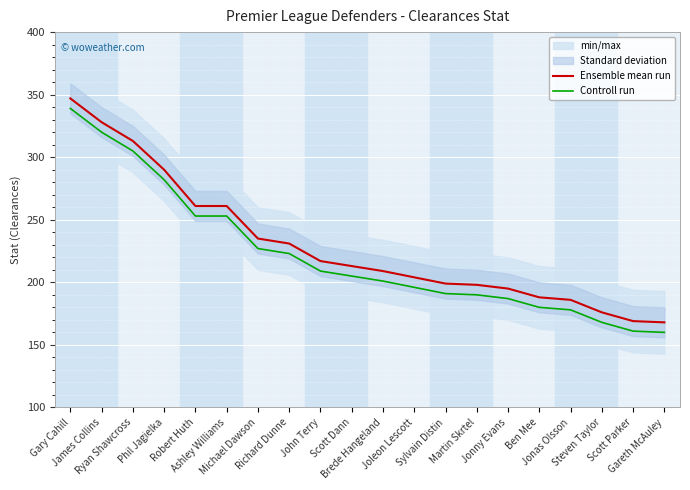

List the labels in order of Controll run value, largest first.

Gary Cahill, James Collins, Ryan Shawcross, Phil Jagielka, Robert Huth, Ashley Williams, Michael Dawson, Richard Dunne, John Terry, Scott Dann, Brede Hangeland, Joleon Lescott, Sylvain Distin, Martin Skrtel, Jonny Evans, Ben Mee, Jonas Olsson, Steven Taylor, Scott Parker, Gareth McAuley